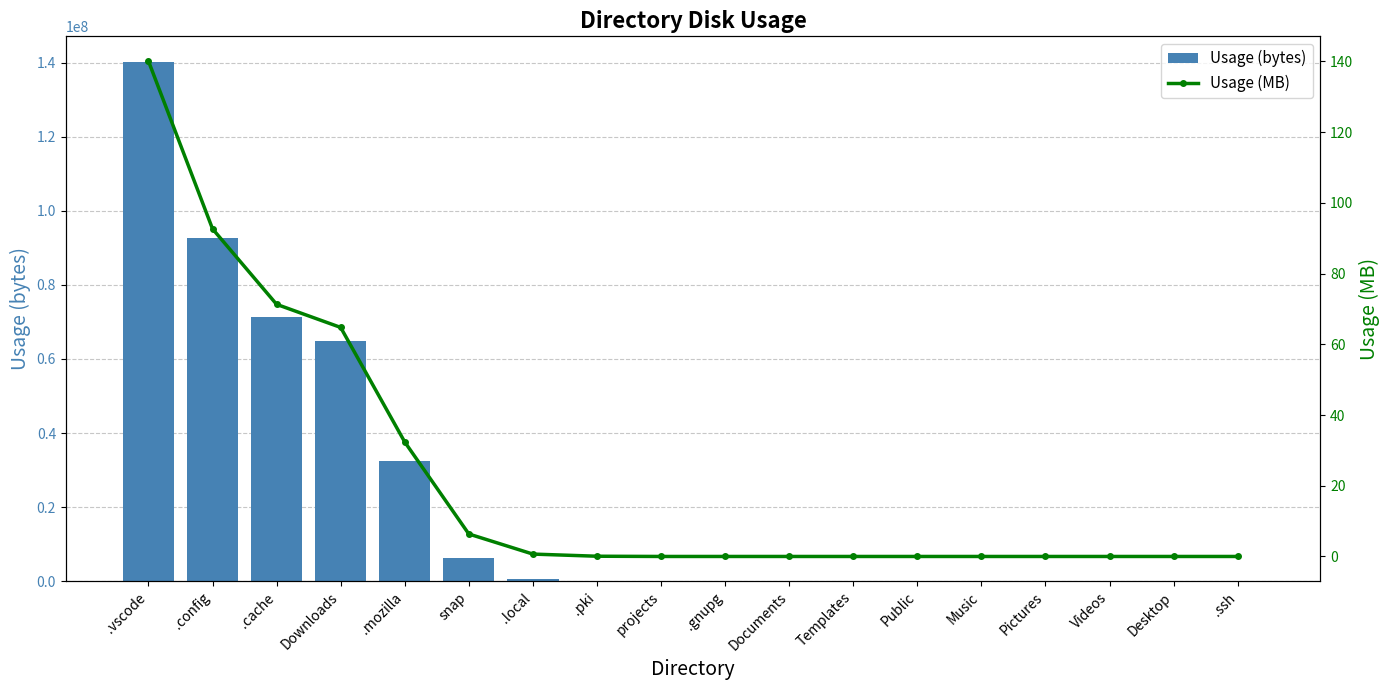

What is the sum of all Usage (bytes) values?

408270529